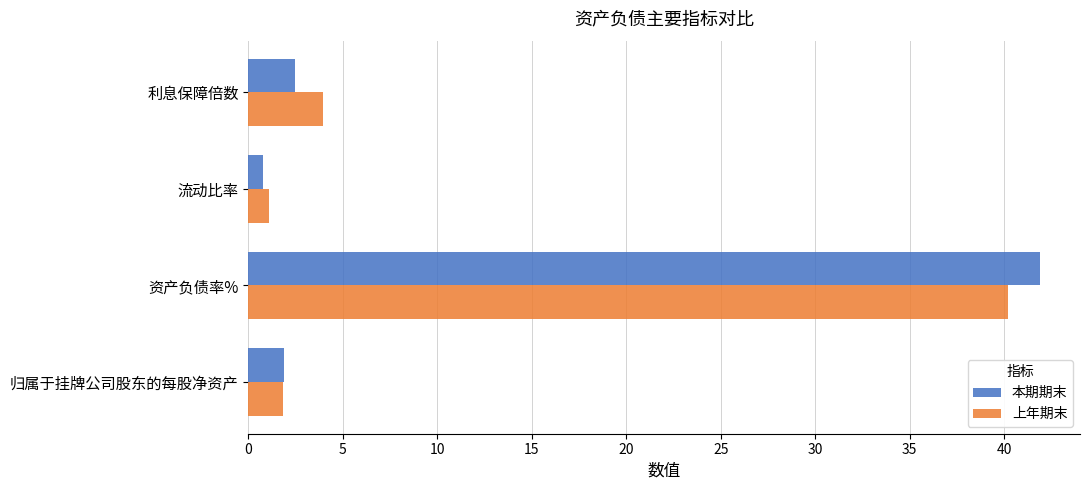

At which category is the sum across all series the highest?

资产负债率%